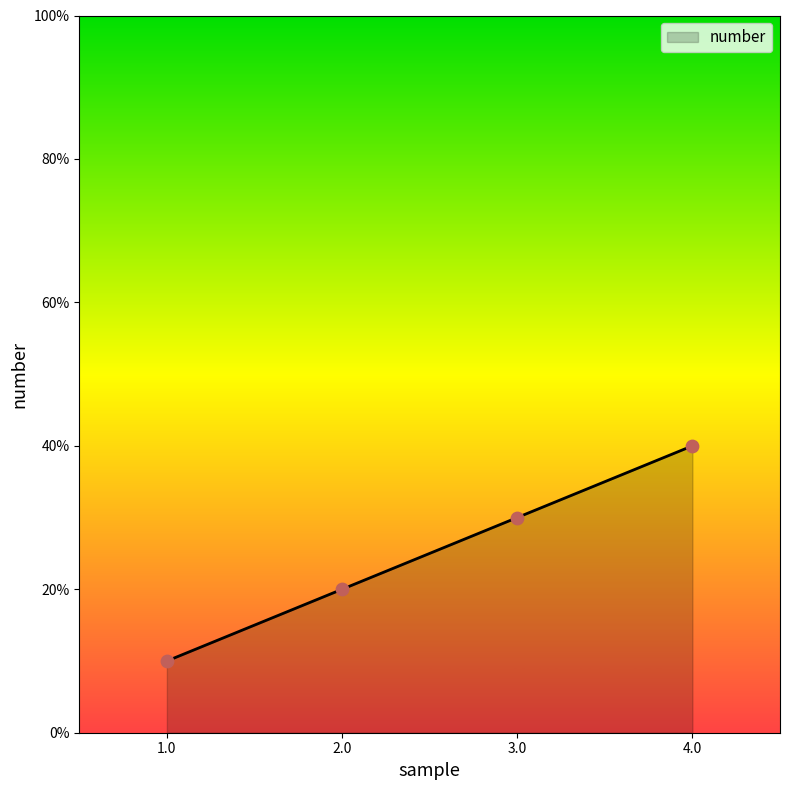

Between 3.0 and 1.0, which is larger?

3.0